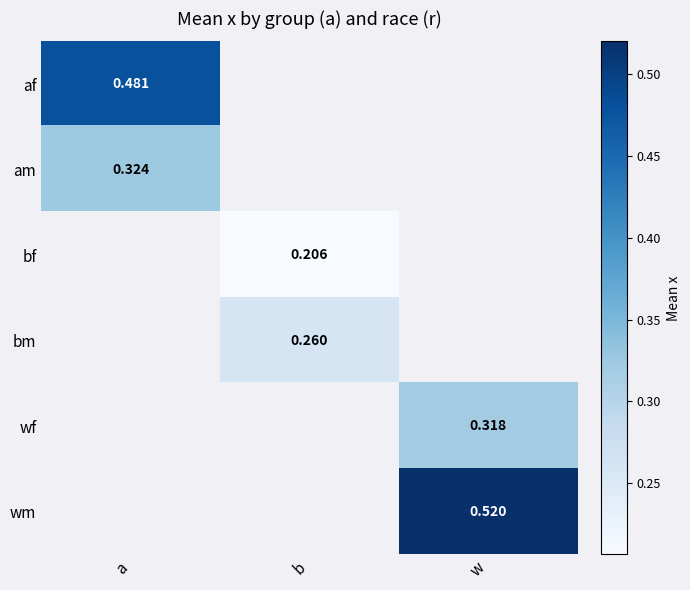

Which label corresponds to the smallest value in the chart?

b